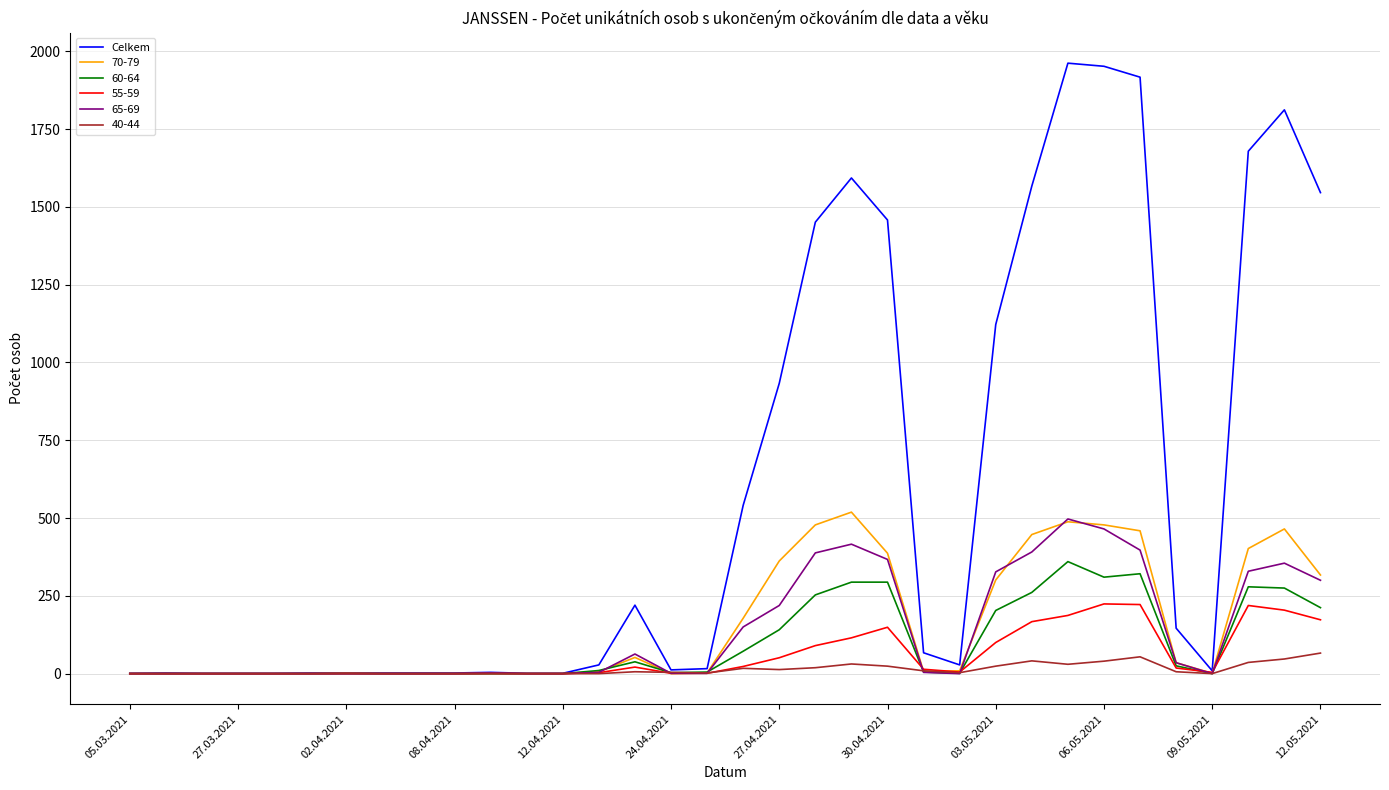

Which series has the largest total across all categories?

Celkem